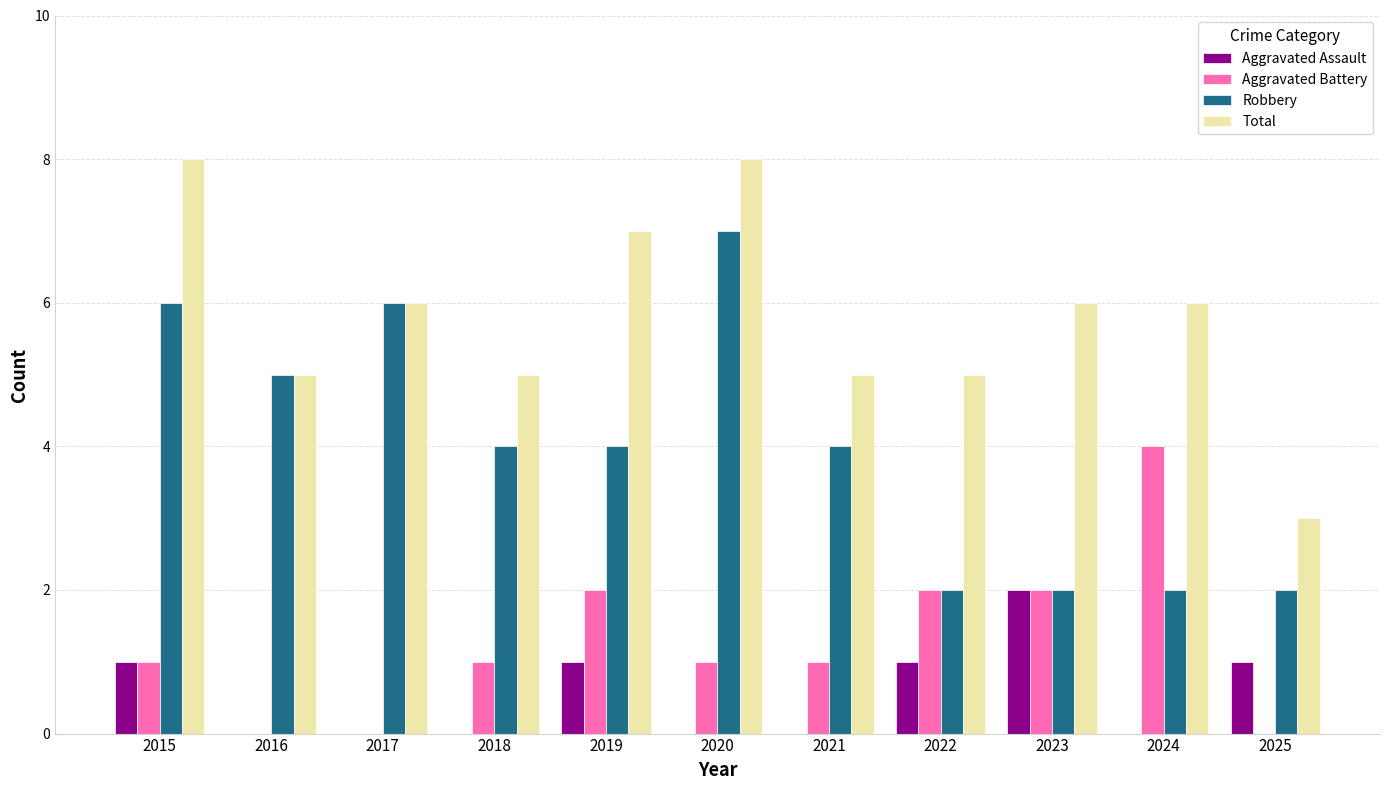

What is the sum of all Aggravated Assault values?

6